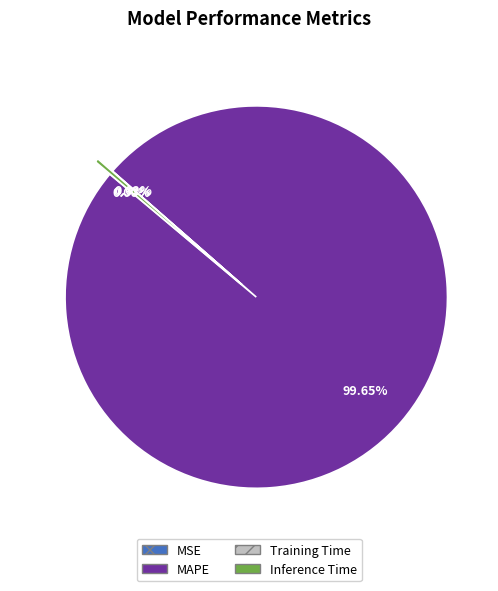

Does MAPE account for over 50% of the chart?

Yes